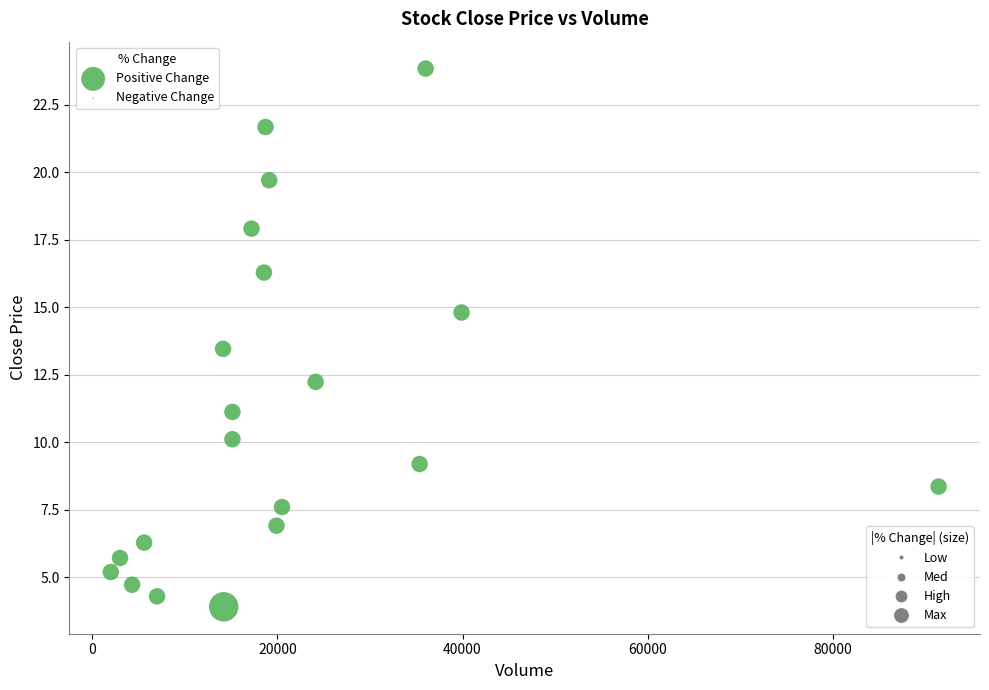

What Y value in the scatter plot is closest to 13?

13.5